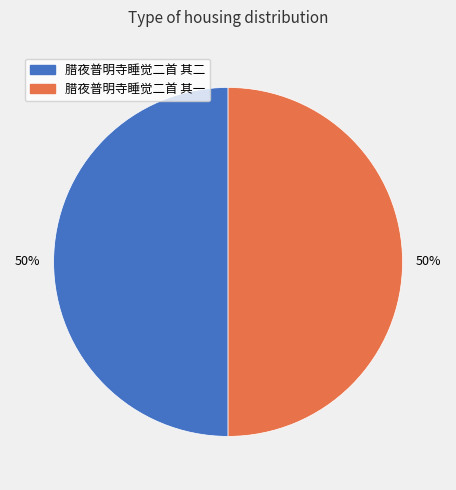

Approximately how many times larger is the value at 腊夜普明寺睡觉二首 其二 compared to 腊夜普明寺睡觉二首 其一?

1.0